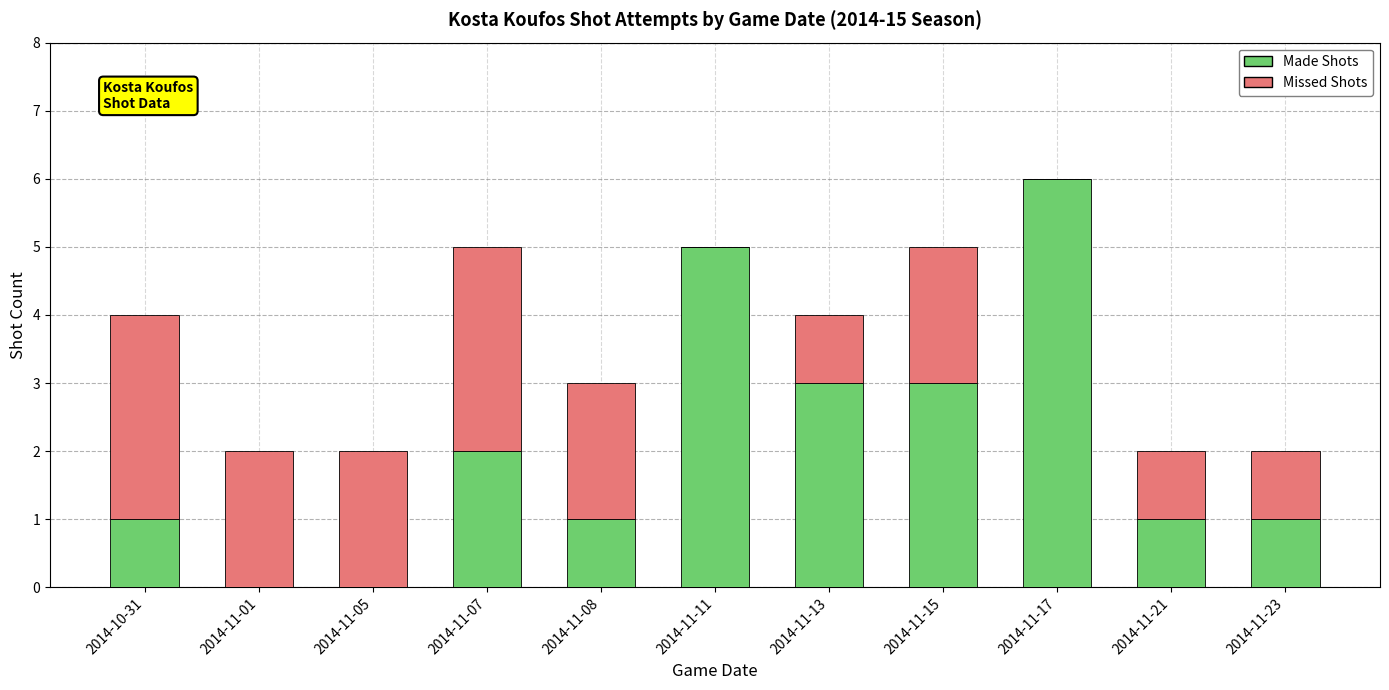

The Made Shots series shows 1 at 2014-10-31. True or false?

True